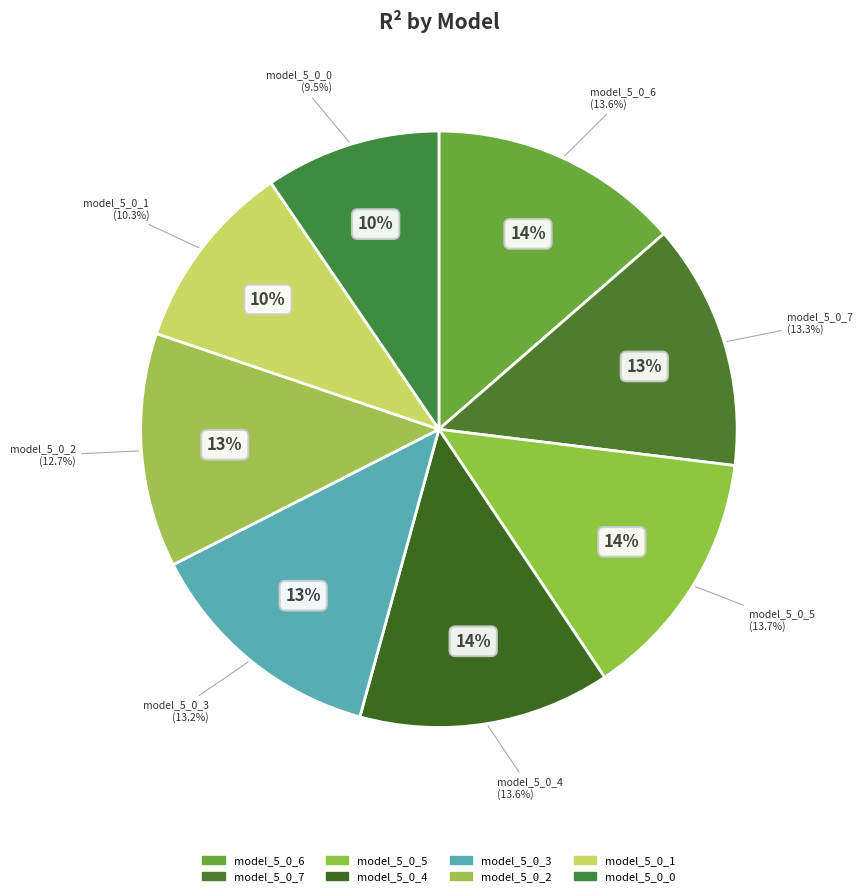

To the nearest percent, what percentage of the pie is model_5_0_0?

10%